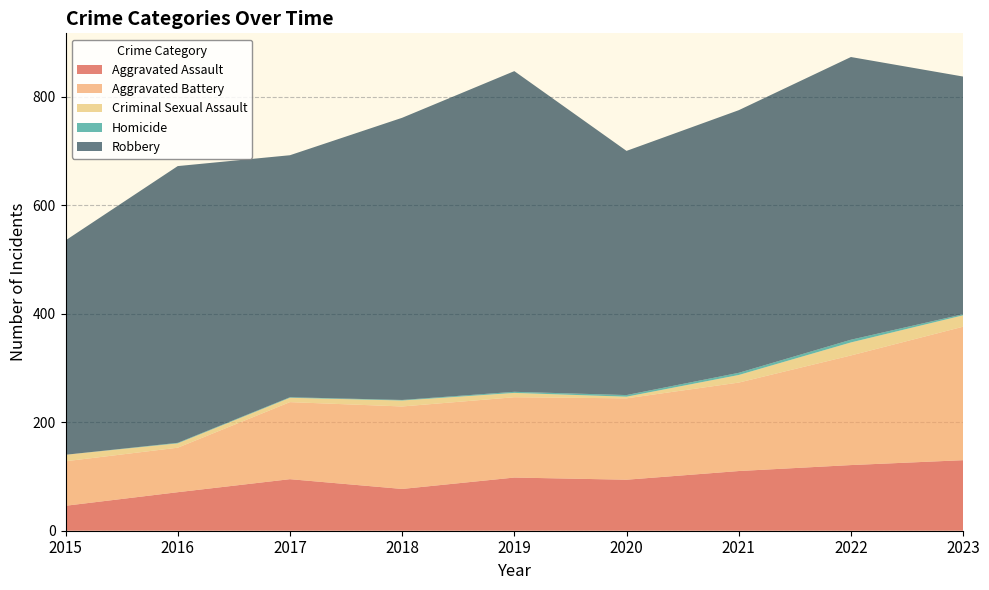

Reading right to left, extract all data points from this chart.

Aggravated Assault: 2023=130	2022=121	2021=110	2020=94	2019=98	2018=77	2017=95	2016=71	2015=46
Aggravated Battery: 2023=246	2022=202	2021=163	2020=150	2019=148	2018=152	2017=142	2016=82	2015=82
Criminal Sexual Assault: 2023=21	2022=24	2021=14	2020=3	2019=8	2018=11	2017=8	2016=8	2015=12
Homicide: 2023=2	2022=5	2021=4	2020=3	2019=2	2018=1	2017=1	2016=1	2015=0
Robbery: 2023=438	2022=521	2021=484	2020=450	2019=591	2018=520	2017=446	2016=510	2015=395